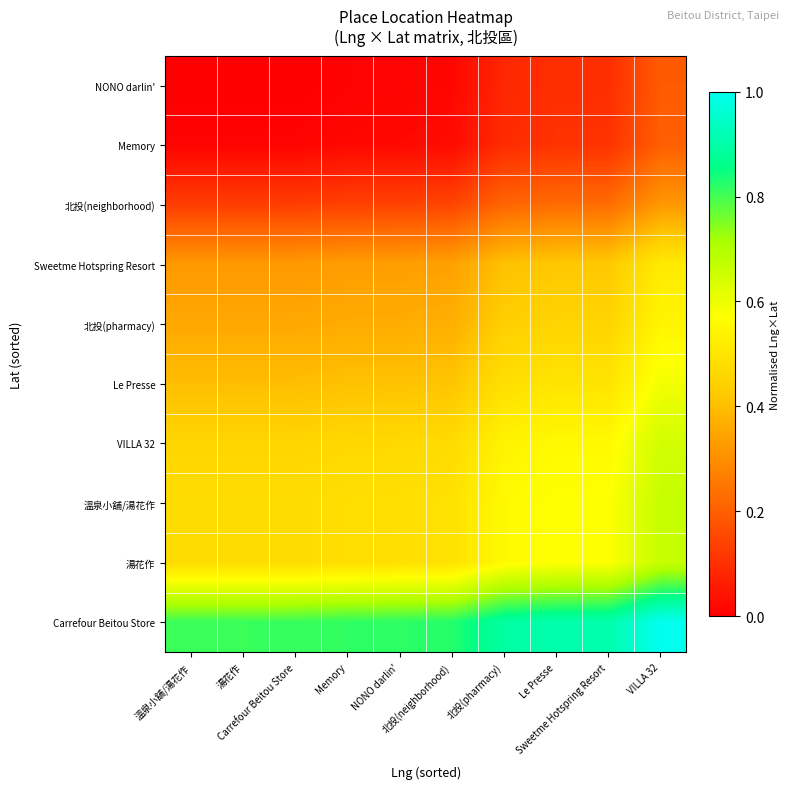

How many categories are shown in the chart?

10